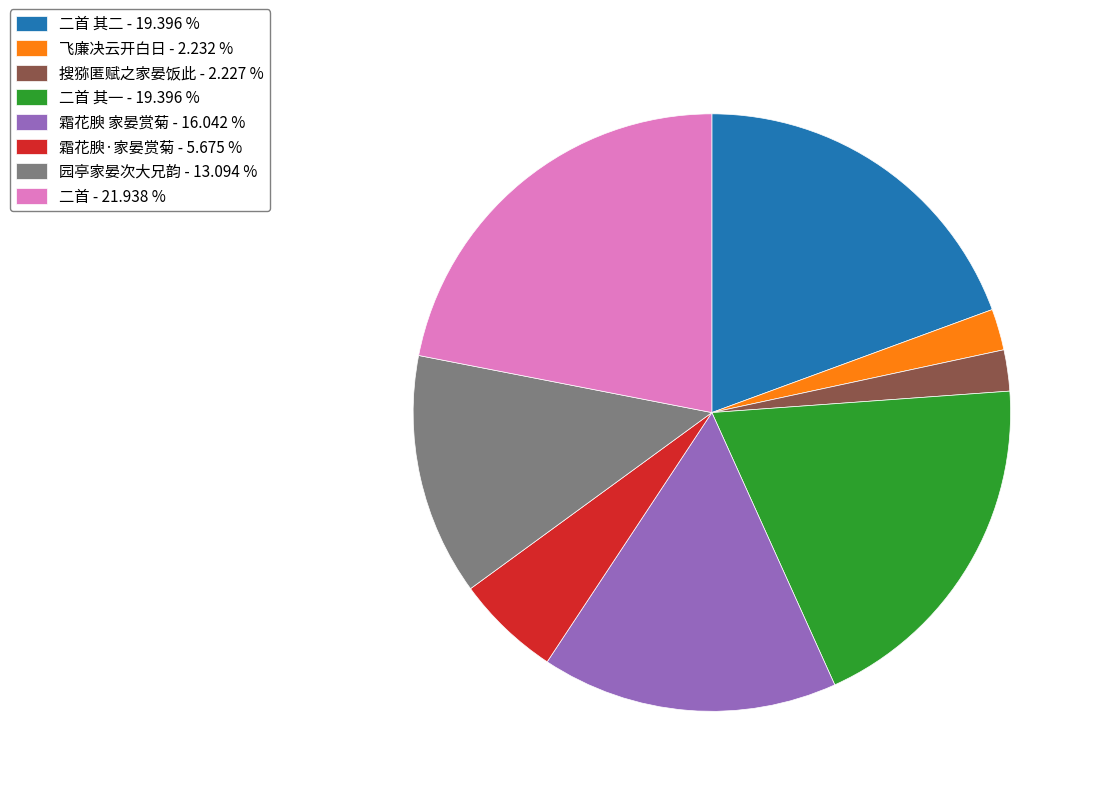

Do 搜猕匿赋之家晏饭此 - 2.227 % and 园亭家晏次大兄韵 - 13.094 % together represent more than half of the pie?

No